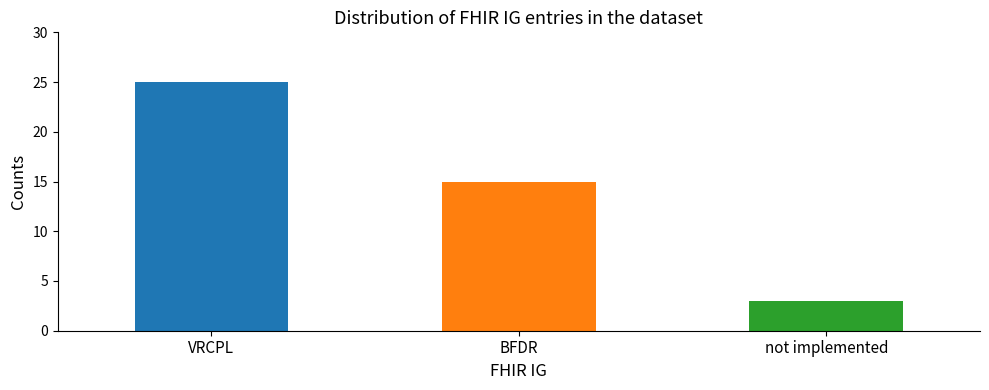

Reading left to right, list all the values displayed in this chart.

25	15	3